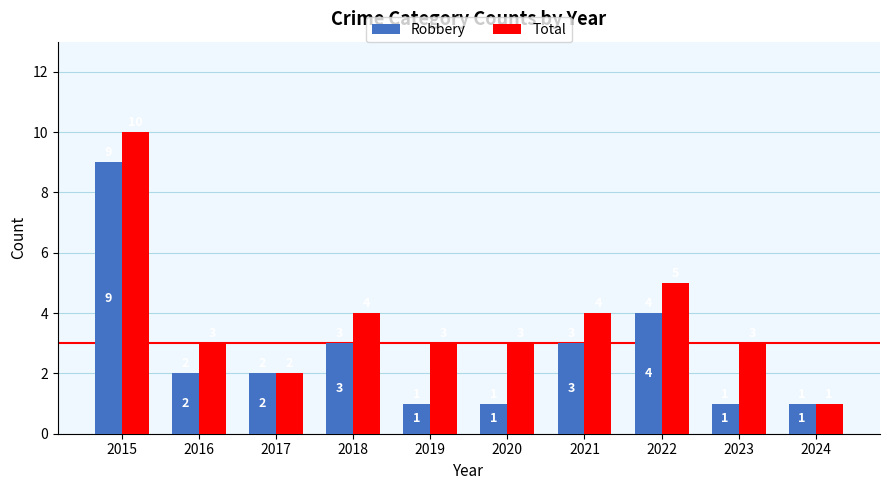

True or false: Total has a value of 3 at 2023.

True